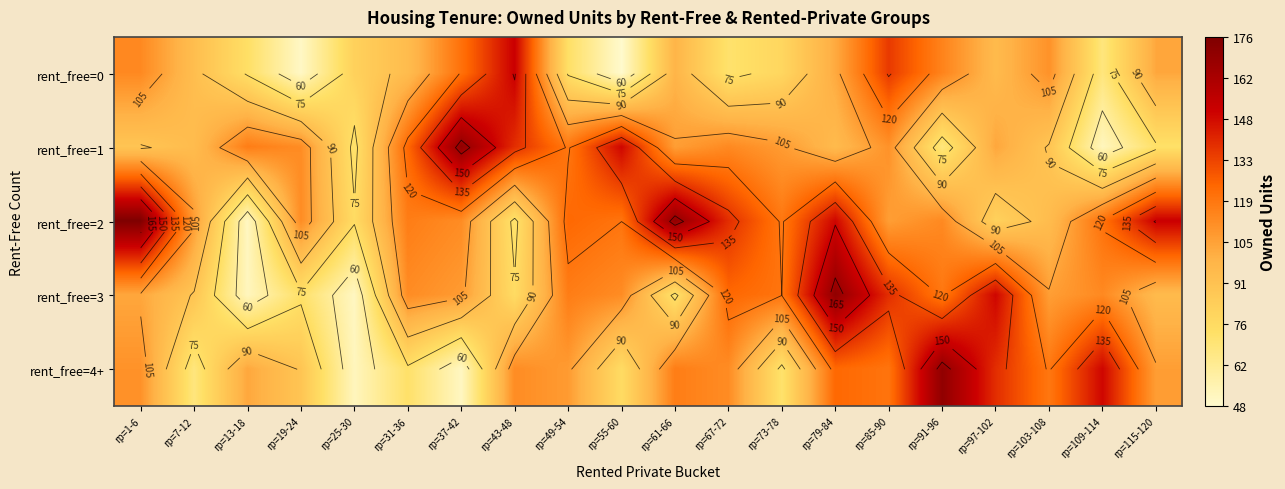

Which series changed the most between rp=13-18 and rp=55-60?

rent_free=2